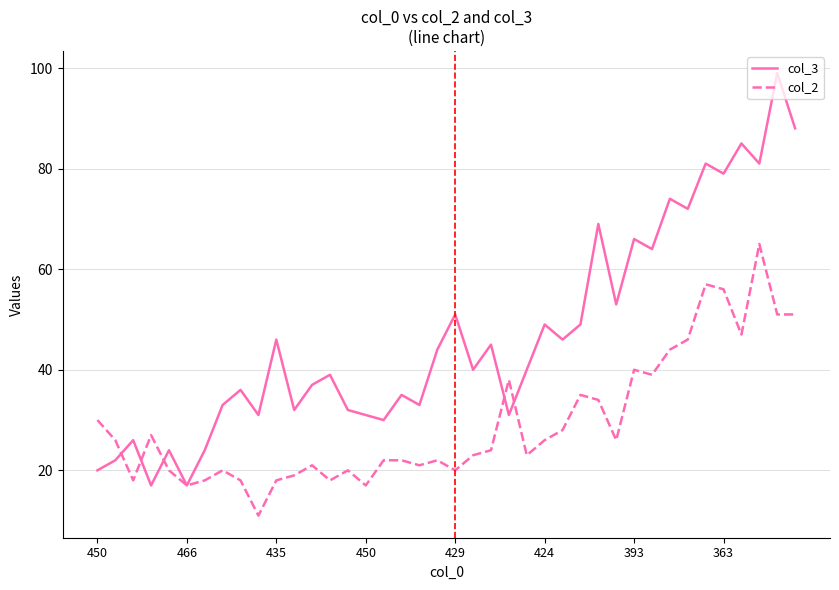

Rank the series by their maximum value, from lowest to highest.

col_2, col_3